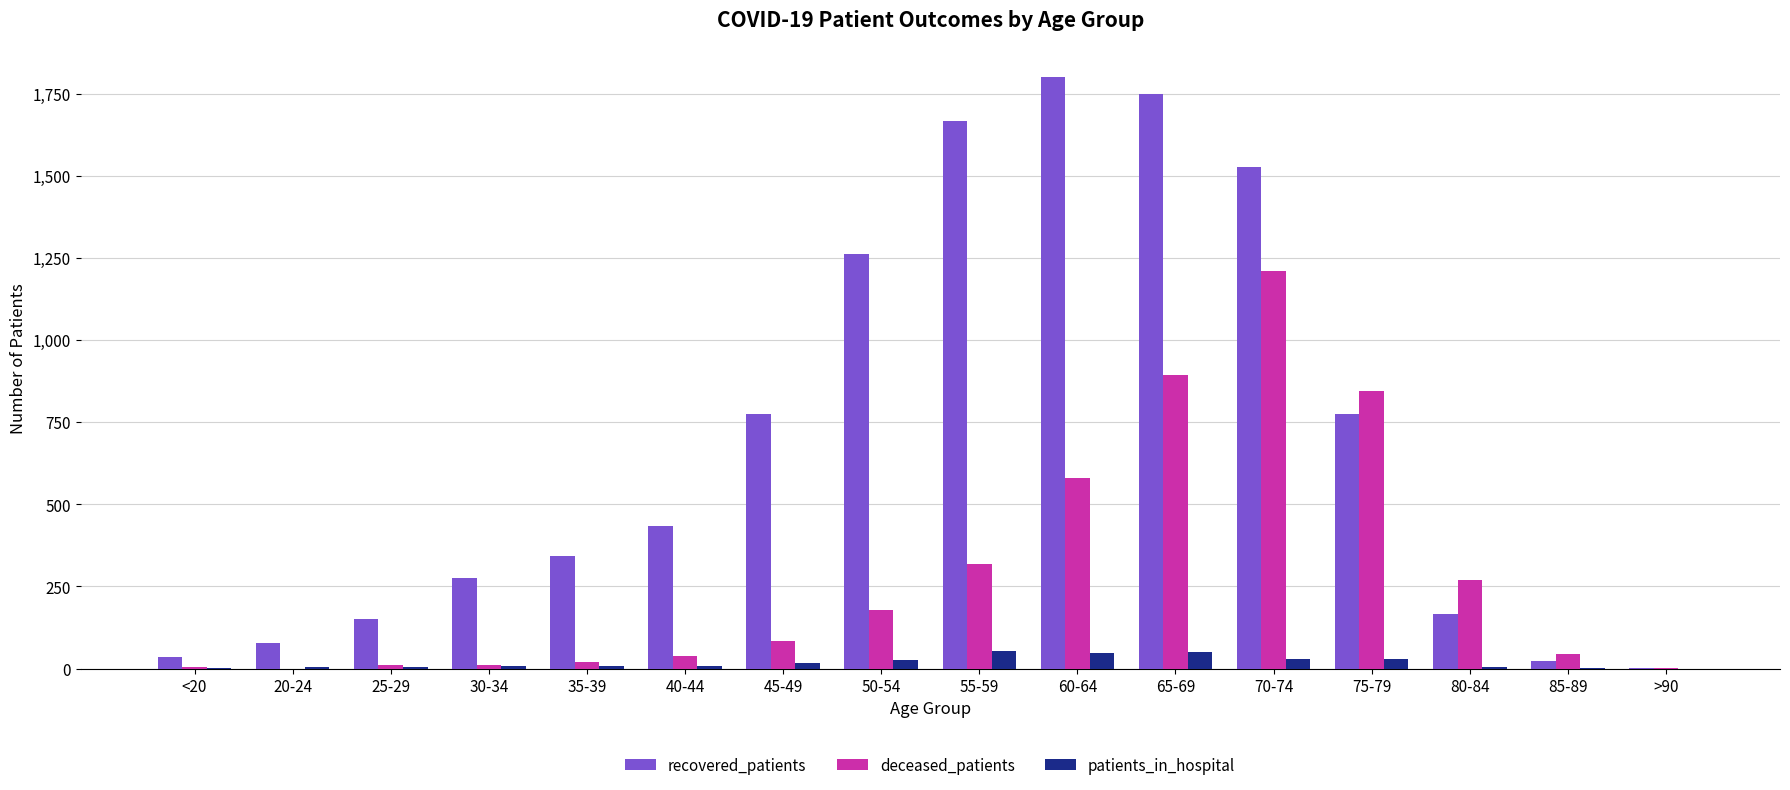

Are the bars horizontal?

No